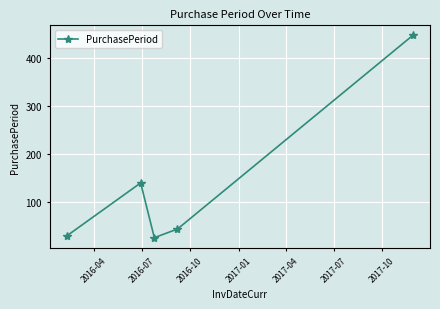

What is the sum of all values?

687